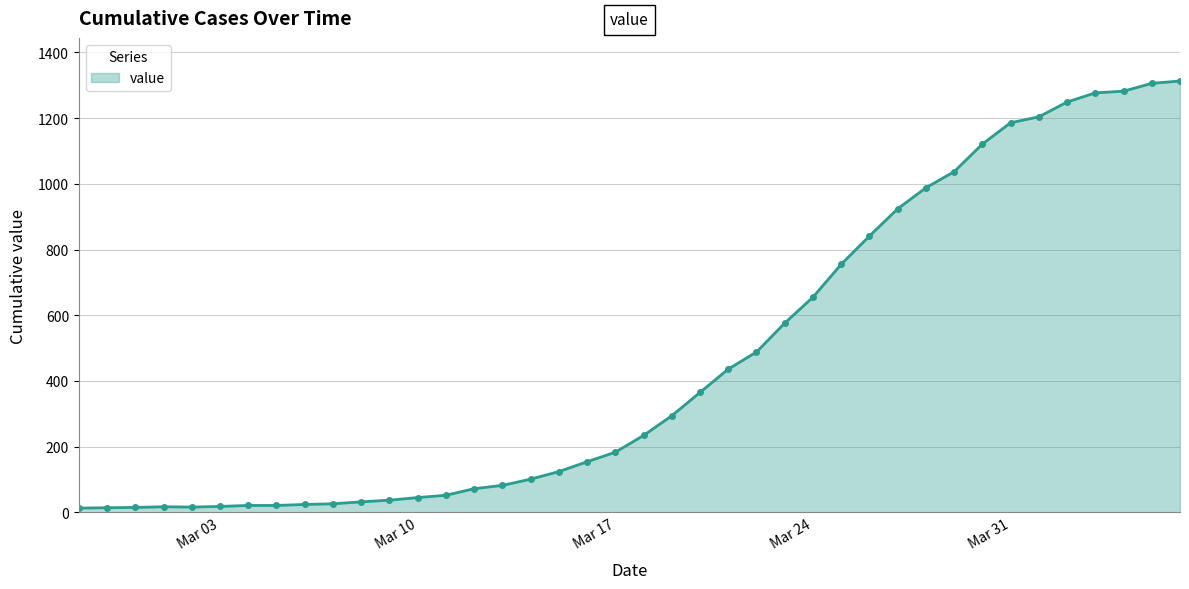

What is the maximum value shown in the chart?

1313